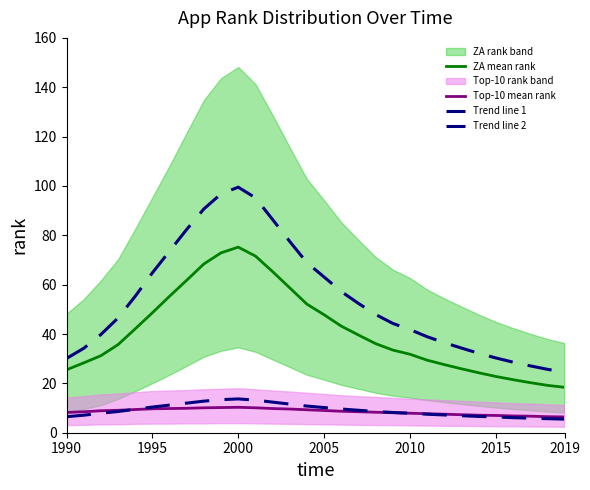

What is the label of the 3rd point from the left?

2000